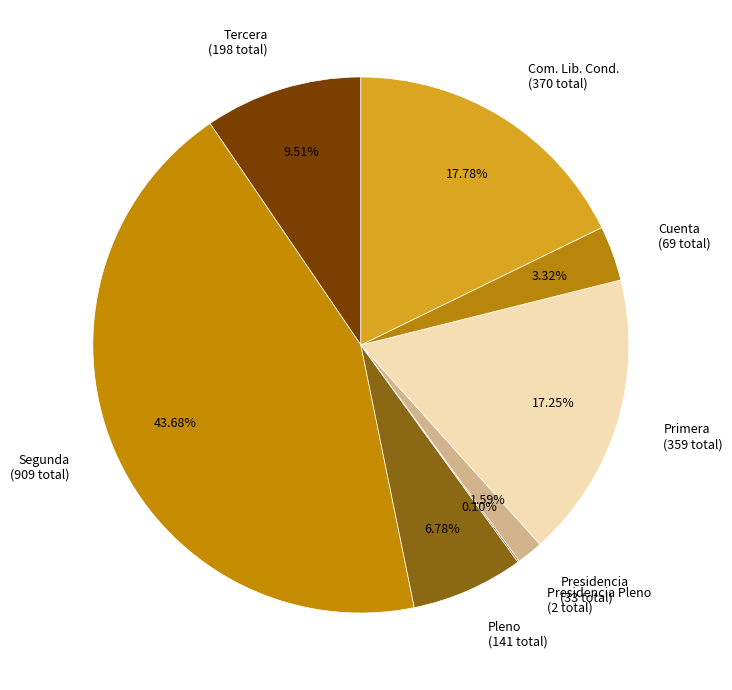

What is the ratio of the value at Primera (359 total) to the value at Segunda (909 total)?

0.4